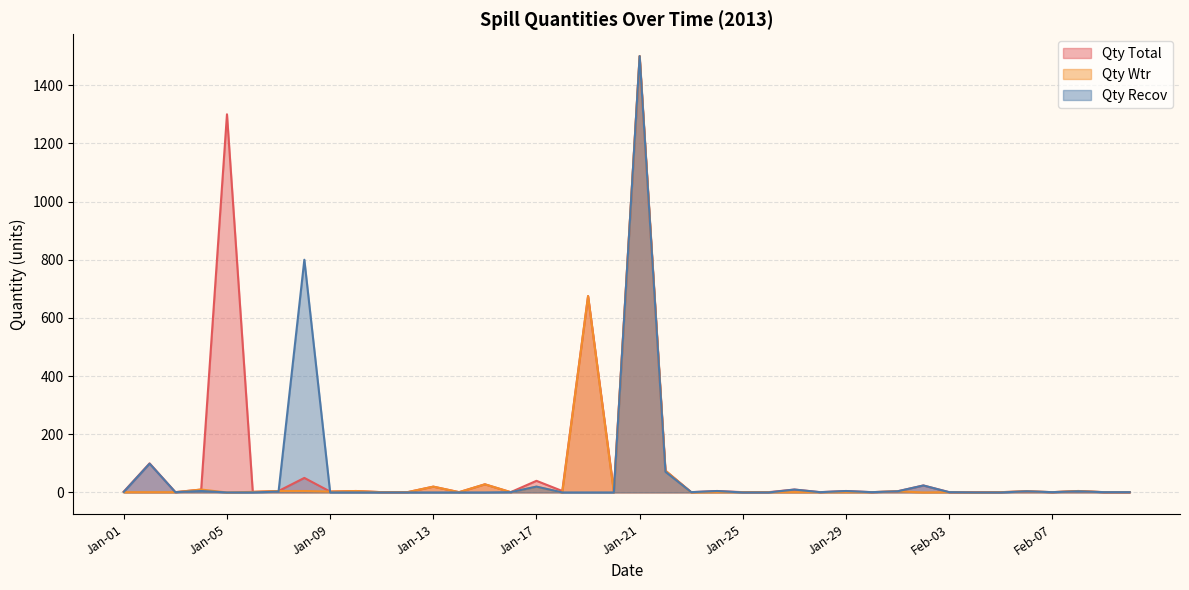

What is the difference between the highest and lowest values at Jan-14?

1